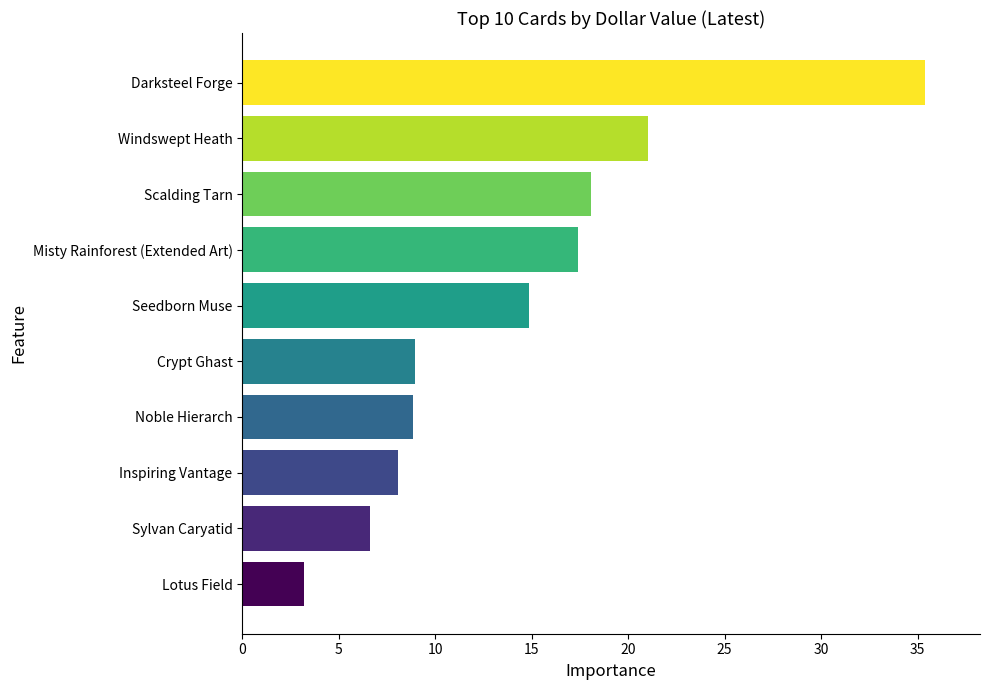

What is the change in value from Sylvan Caryatid to Crypt Ghast?

+2.4